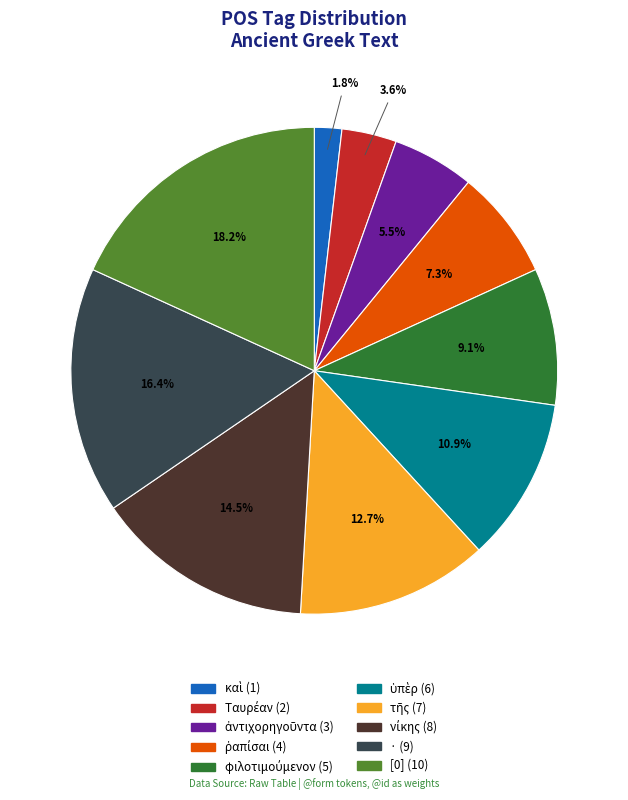

Is there any slice that represents more than half of the pie?

No